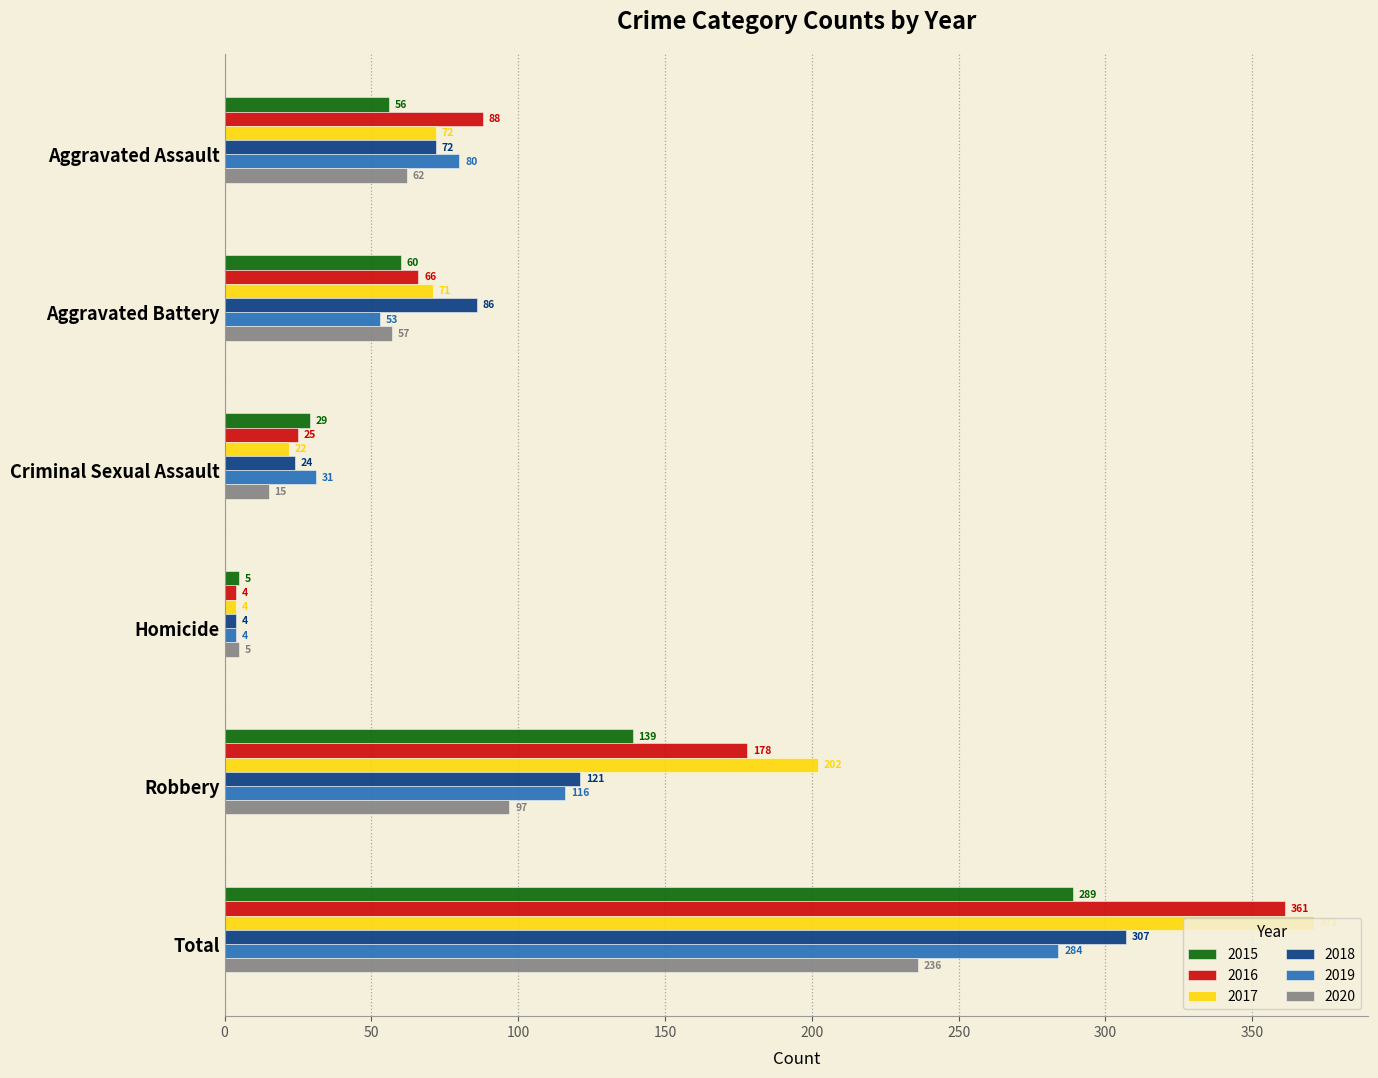

What is the difference between the 2017 values at Homicide and Total?

367